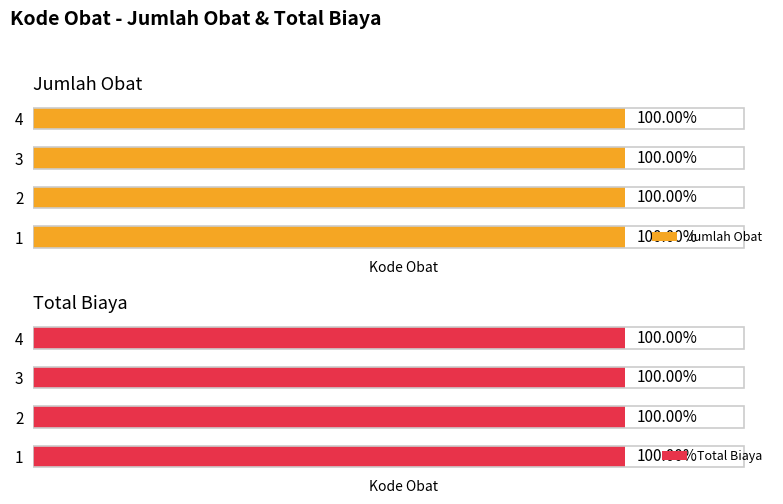

How many groups of bars are there?

4